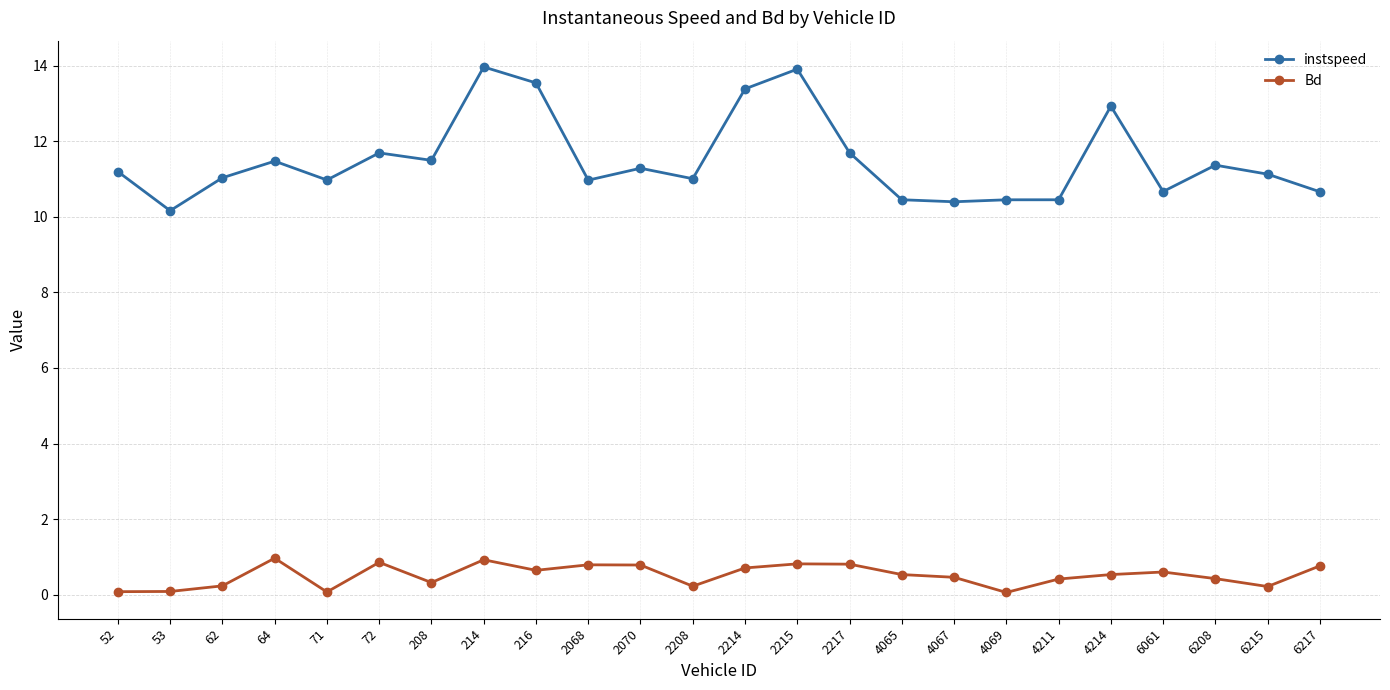

What is the spread (max minus min) of values at 53?

10.1